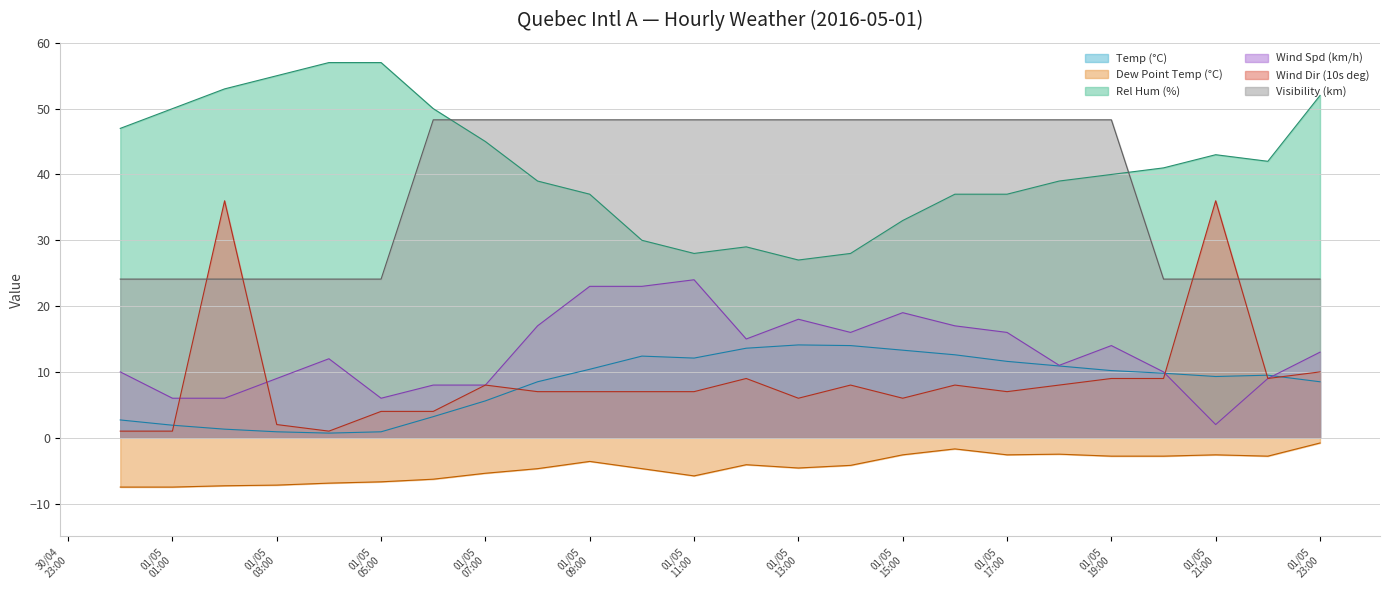

True or false: Dew Point Temp (°C) and Wind Dir (10s deg) intersect in this chart.

False